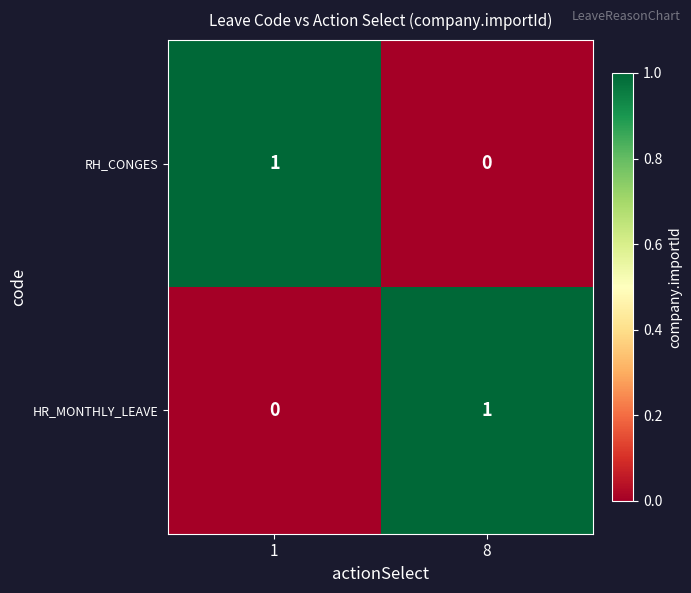

At which label is RH_CONGES closest to 0?

8